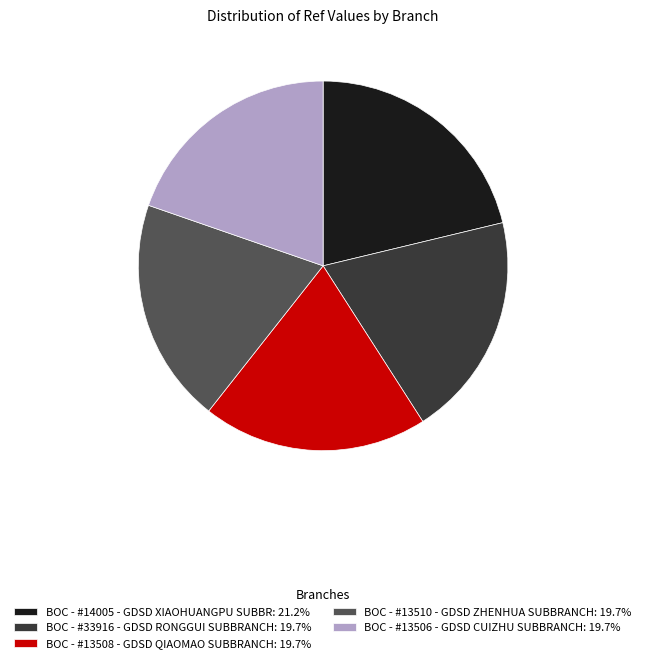

Approximately how many times larger is the value at BOC - #33916 - GDSD RONGGUI SUBBRANCH: 19.7% compared to BOC - #13506 - GDSD CUIZHU SUBBRANCH: 19.7%?

1.0